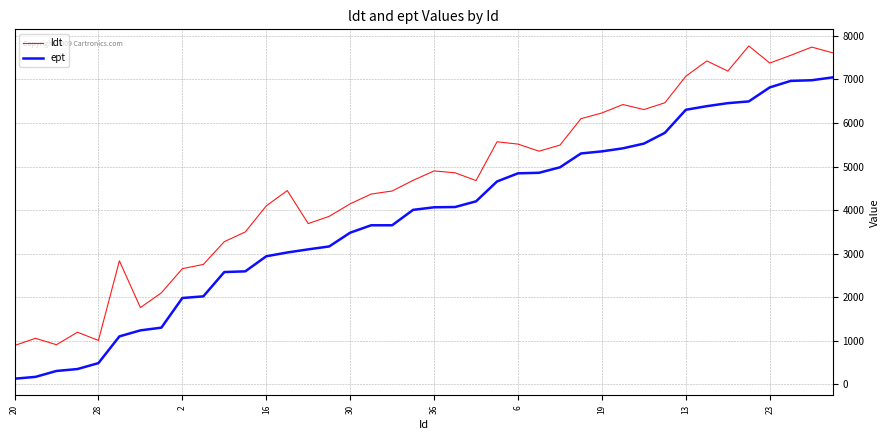

True or false: ept and ldt intersect in this chart.

False